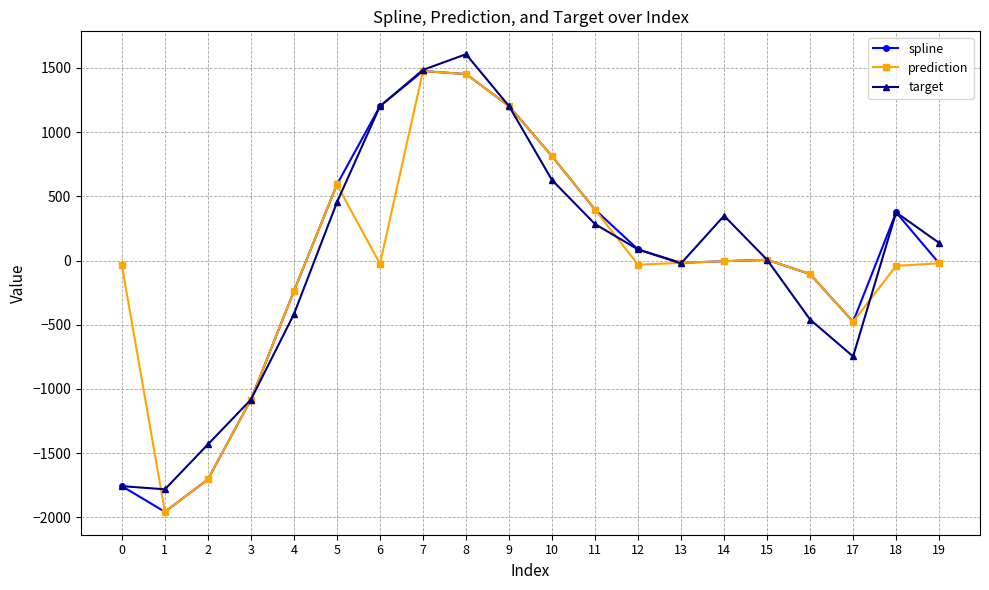

What are all the series names shown in the legend?

spline, prediction, target